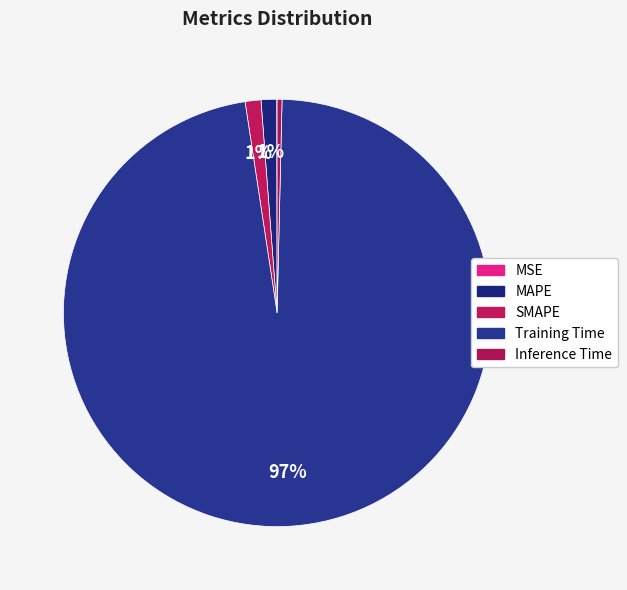

To the nearest percent, what is the difference between the largest and smallest slice percentages?

97%